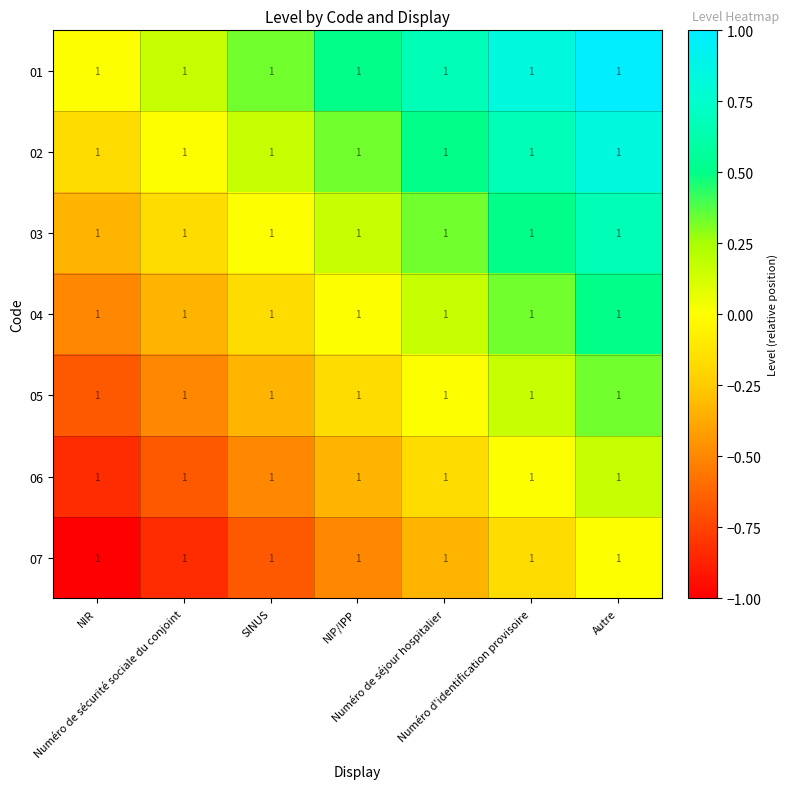

How many values in the 04 series exceed 0?

3